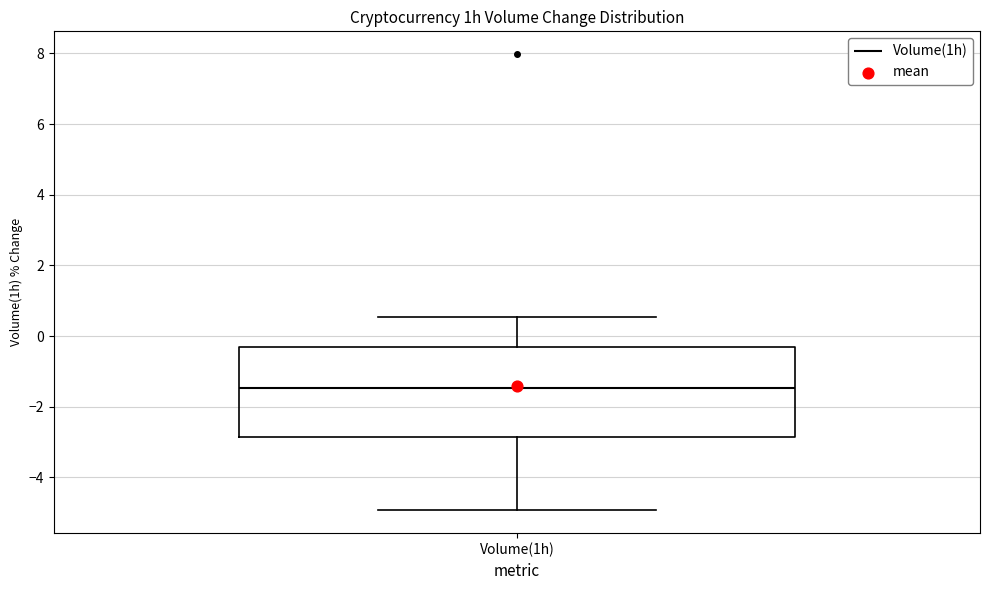

Where does the median line of the box for Volume(1h) sit on the y-axis? The values are not printed on the chart, so give them approximately, as read against the axis.

-1.4